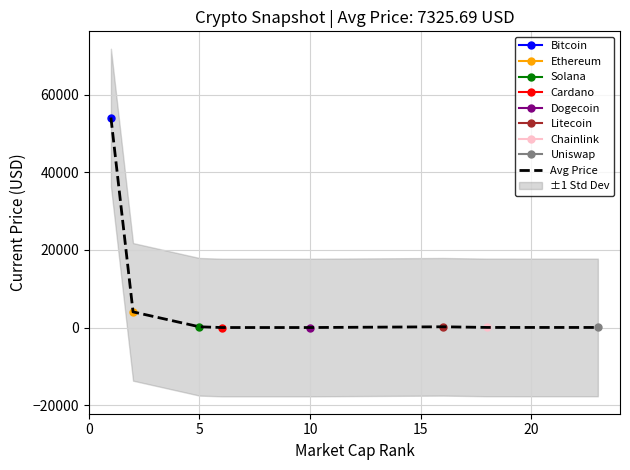

What is the highest value of the Avg Price series?

54151.0